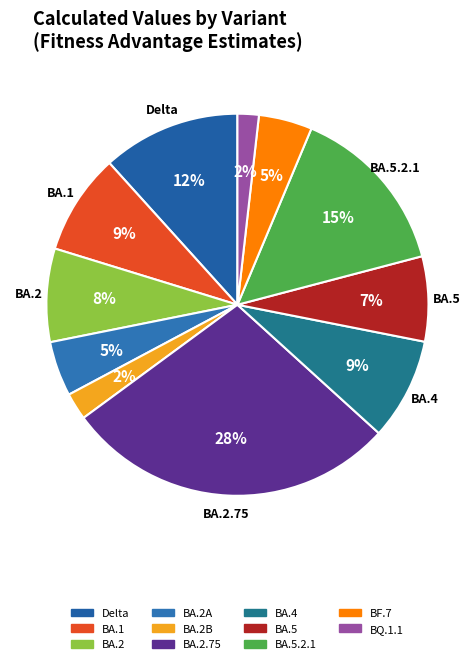

To the nearest percent, what is the difference between the largest and smallest slice percentages?

26%